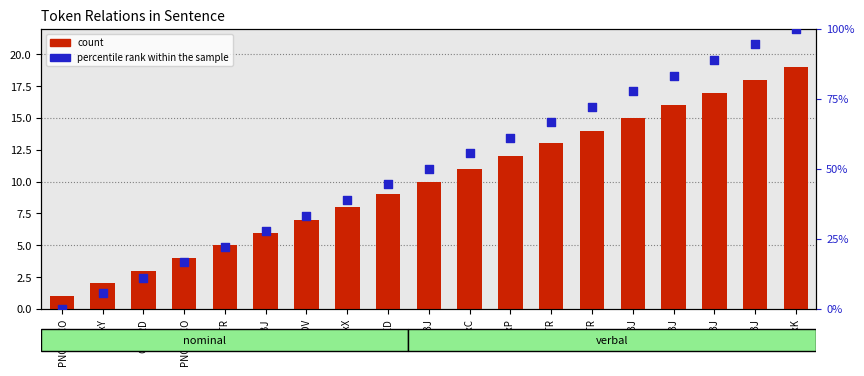

At how many categories does at least one series exceed 62?

7